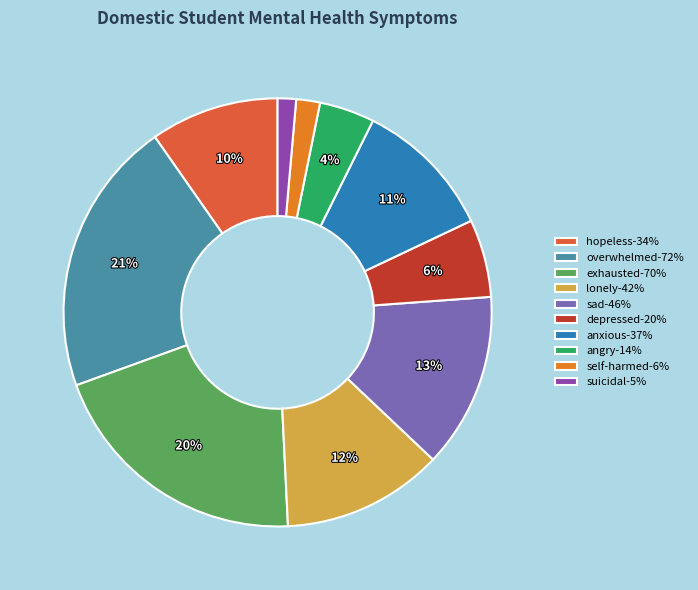

Between hopeless-34% and angry-14%, which is larger?

hopeless-34%